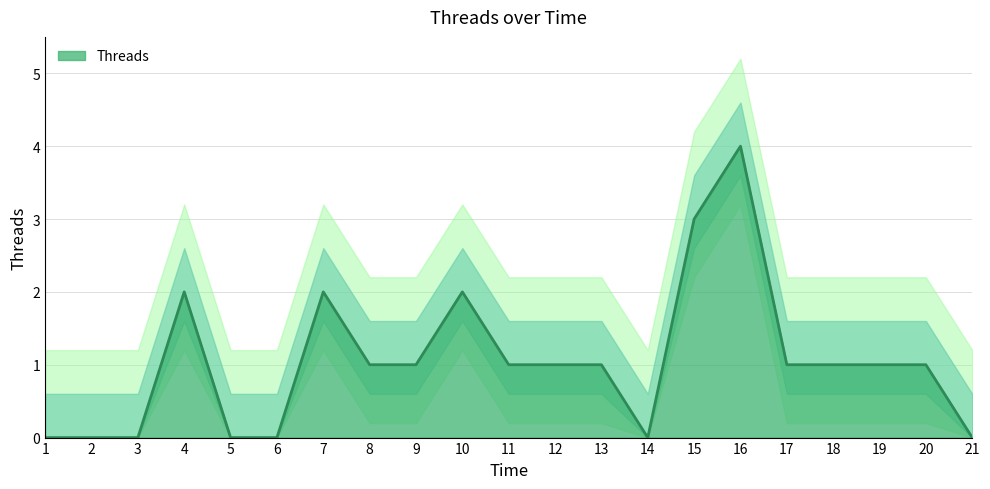

How many interior local valleys (lower than both neighbors) does the data have?

1